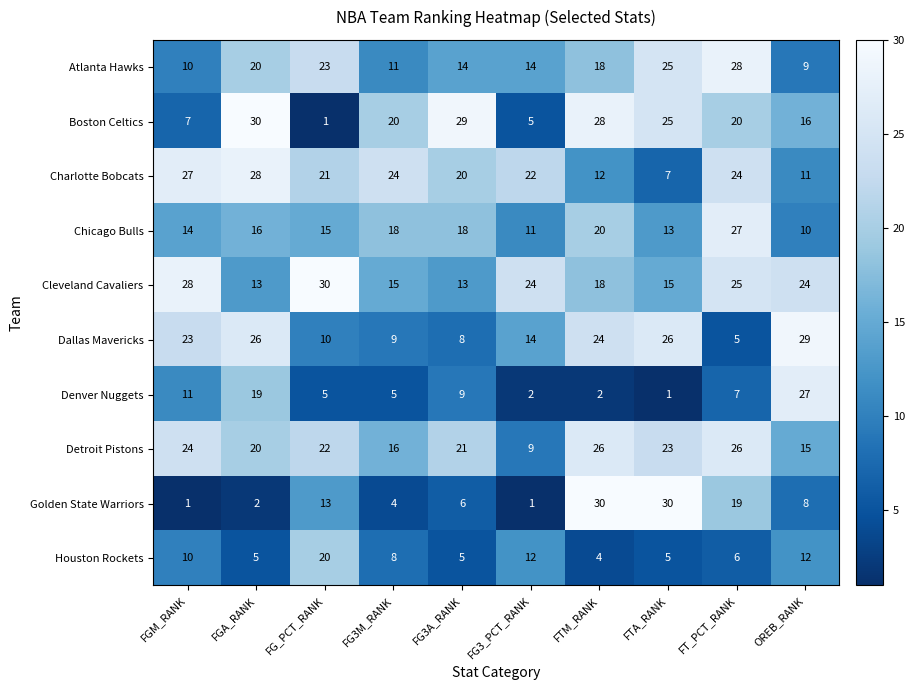

The value of Denver Nuggets at FTA_RANK is 1. True or false?

True